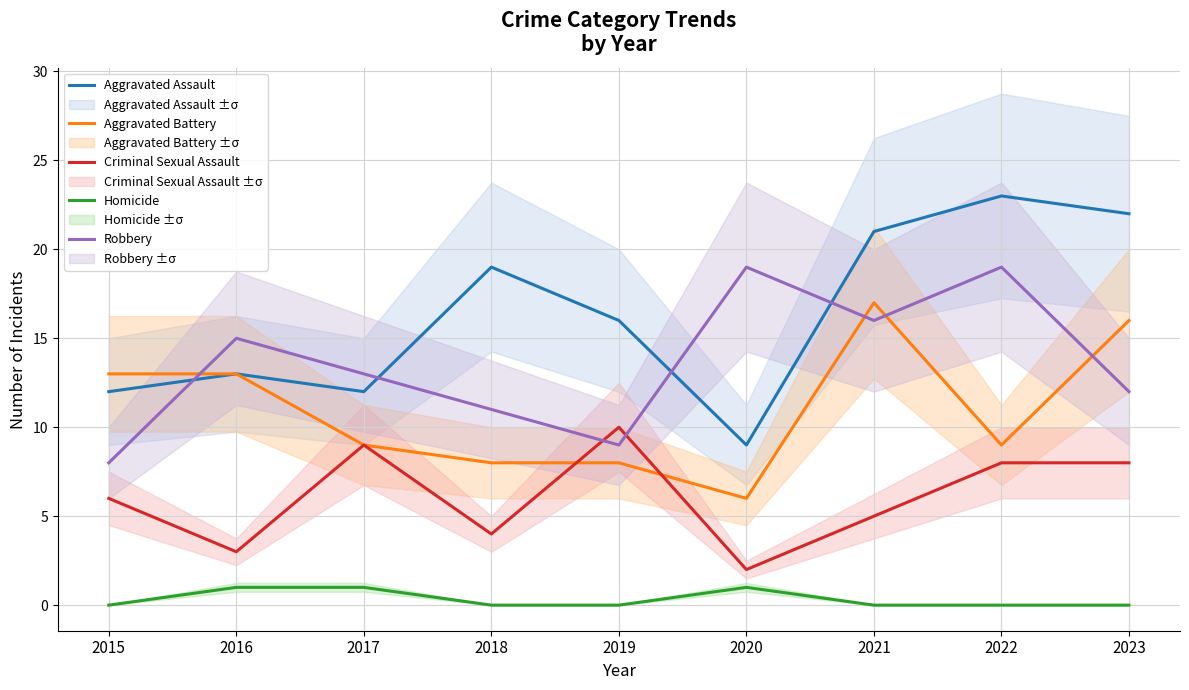

At which label does Aggravated Battery first exceed 9?

2015